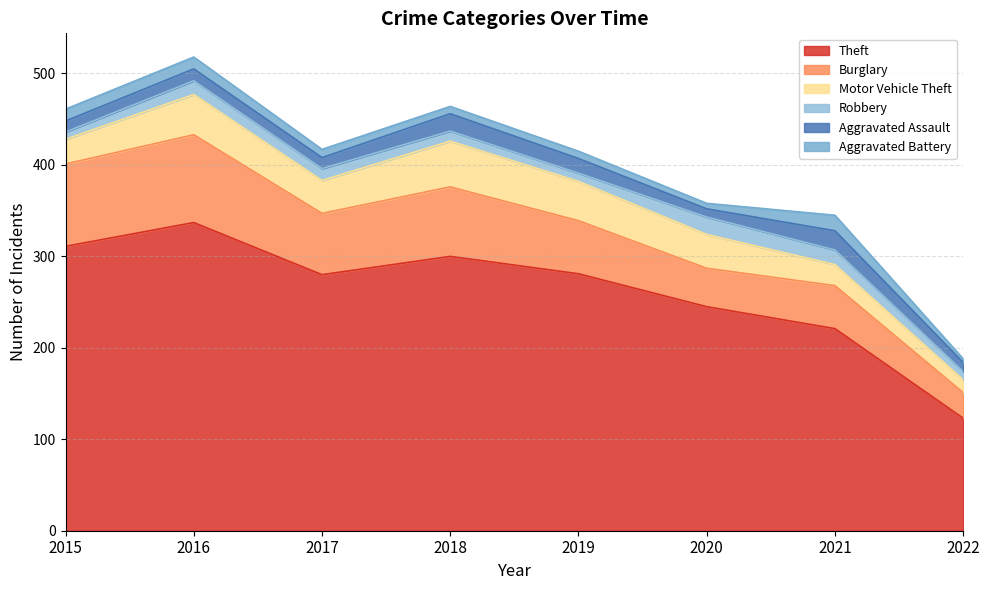

How many lines are shown in the chart?

6